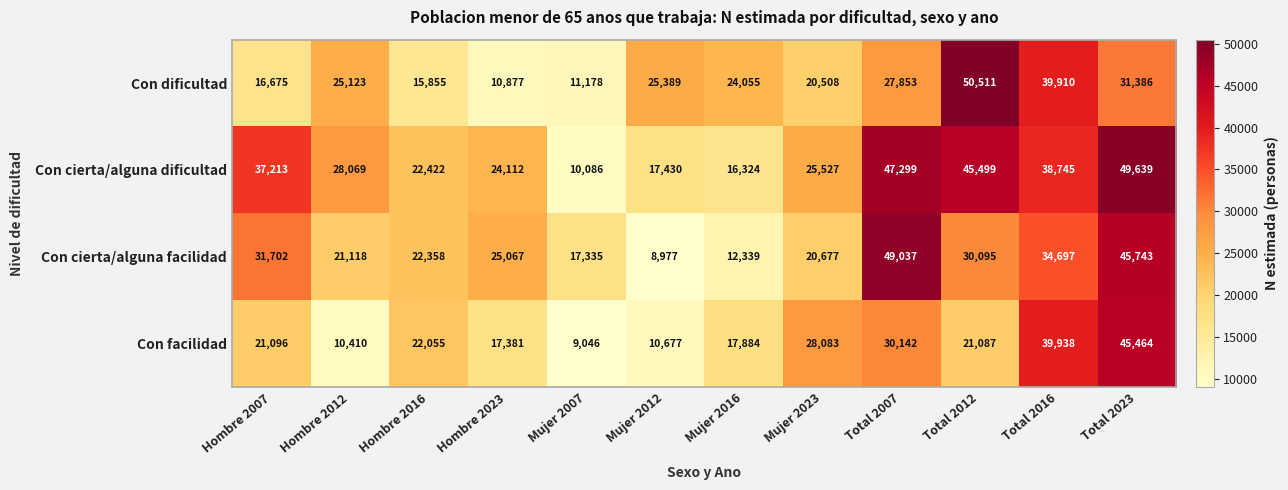

Which series has the largest total across all categories?

Con cierta/alguna dificultad